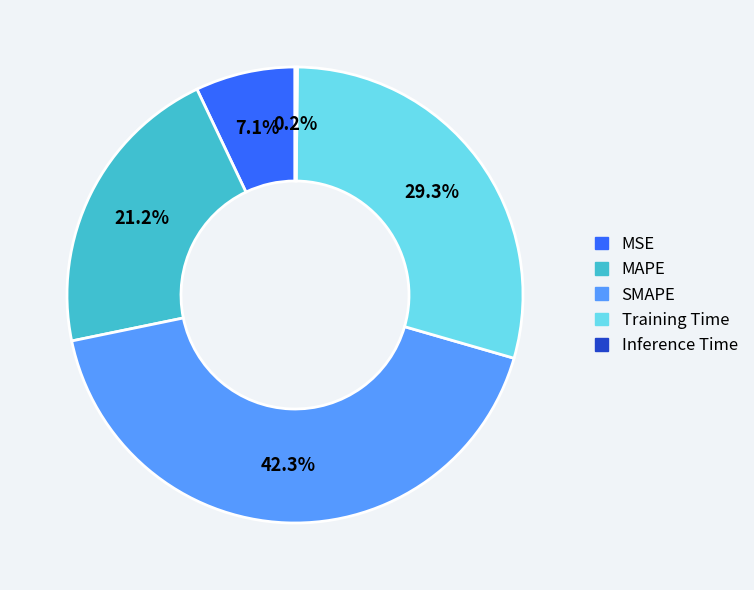

Combined, do Training Time and SMAPE account for over 50%?

Yes